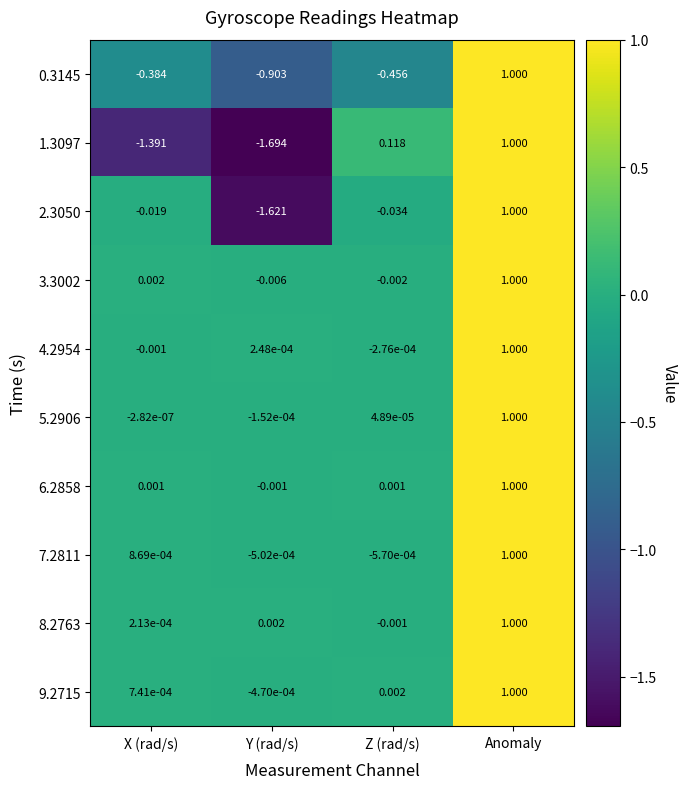

How many positive values does the 6.2858 series have?

3